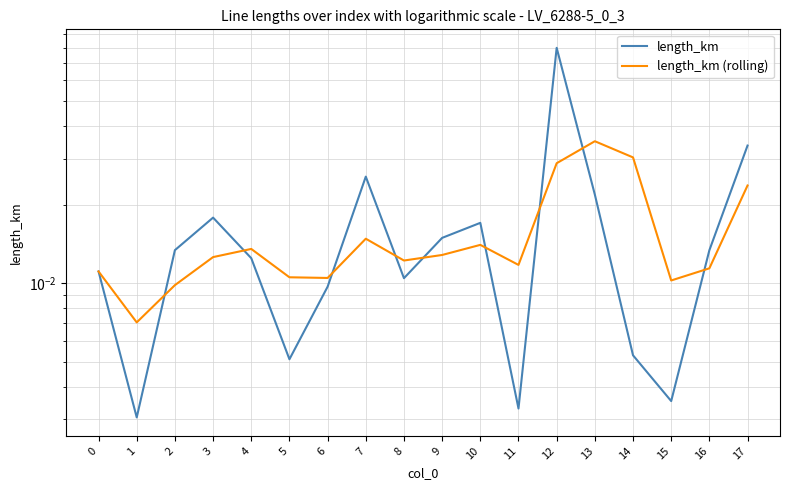

Is it true that length_km (rolling) equals 0.0 at 6?

True